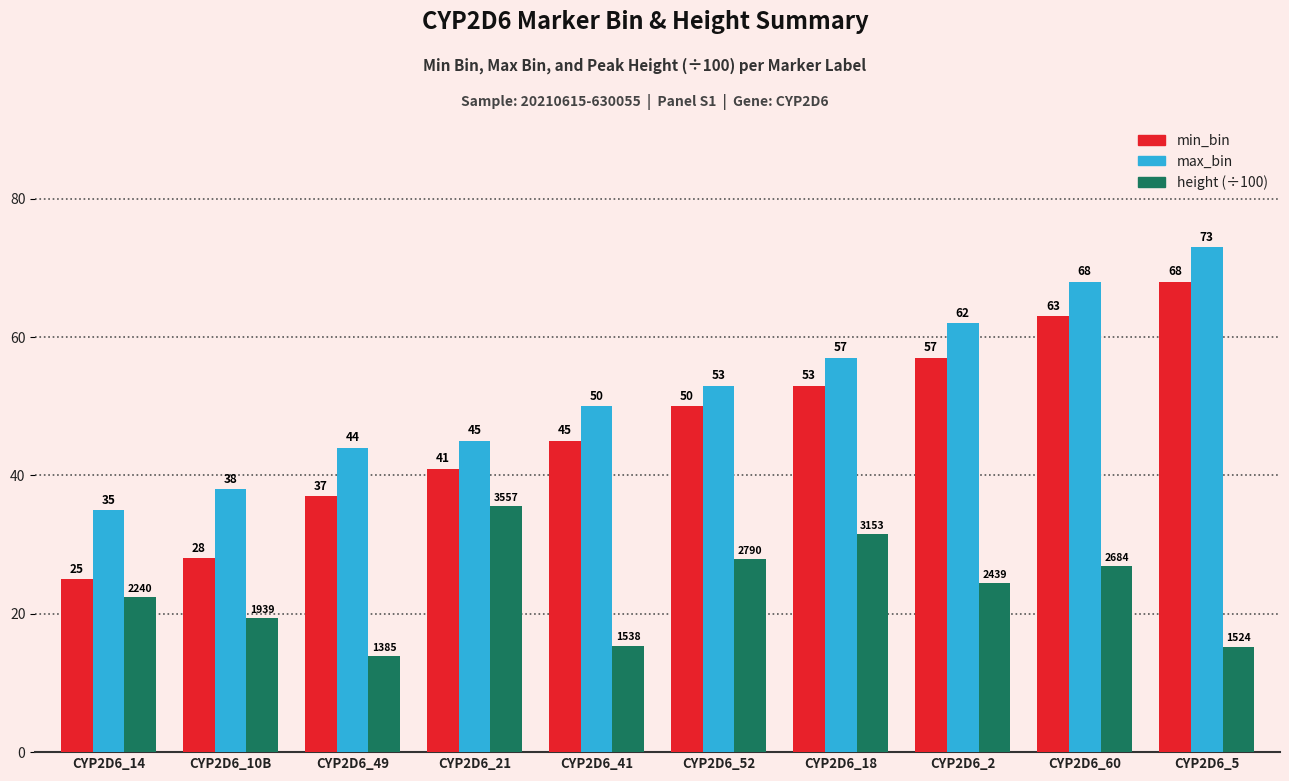

Where is min_bin nearest to the value 46?

CYP2D6_41